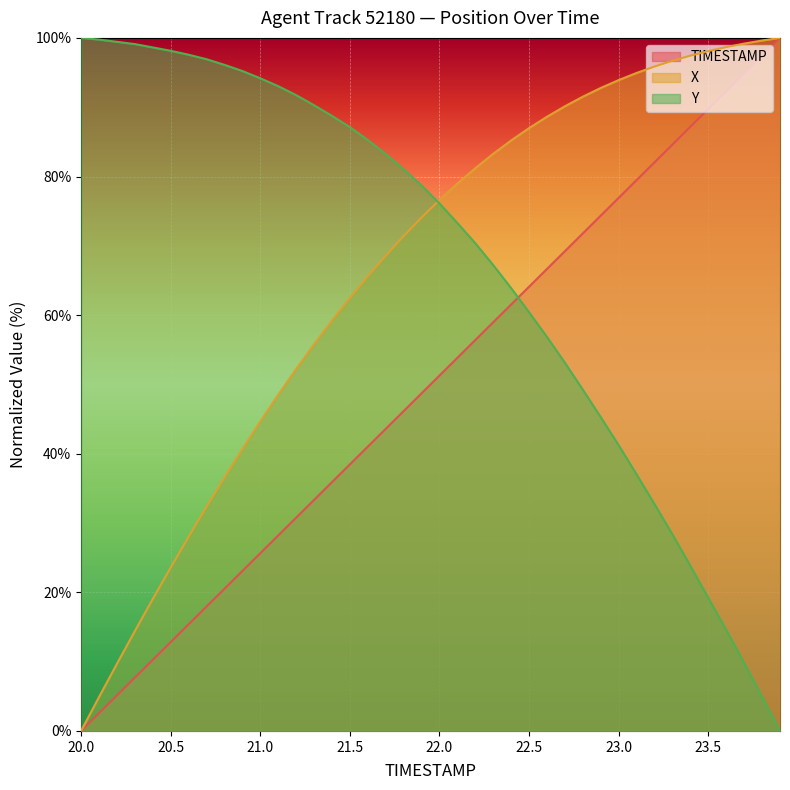

What is the highest value of the Y series?

100.0